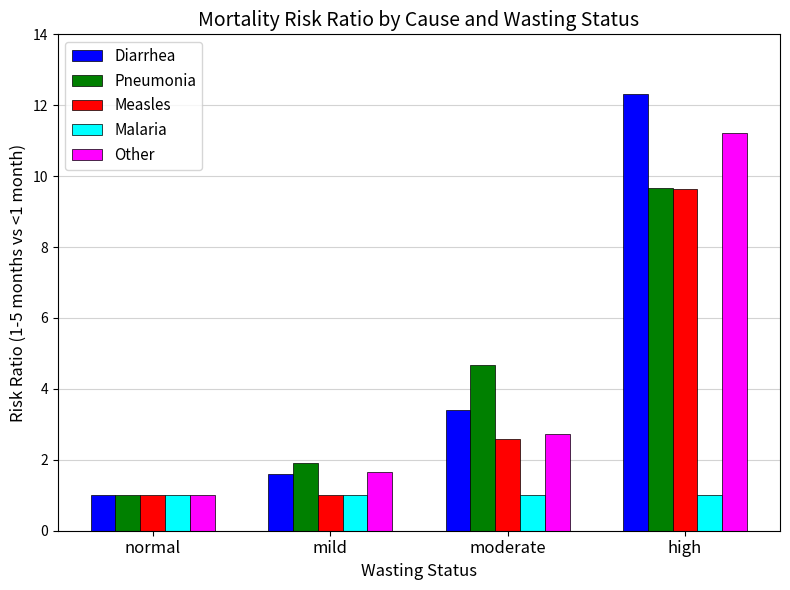

What is the difference between the Other values at mild and high?

9.6